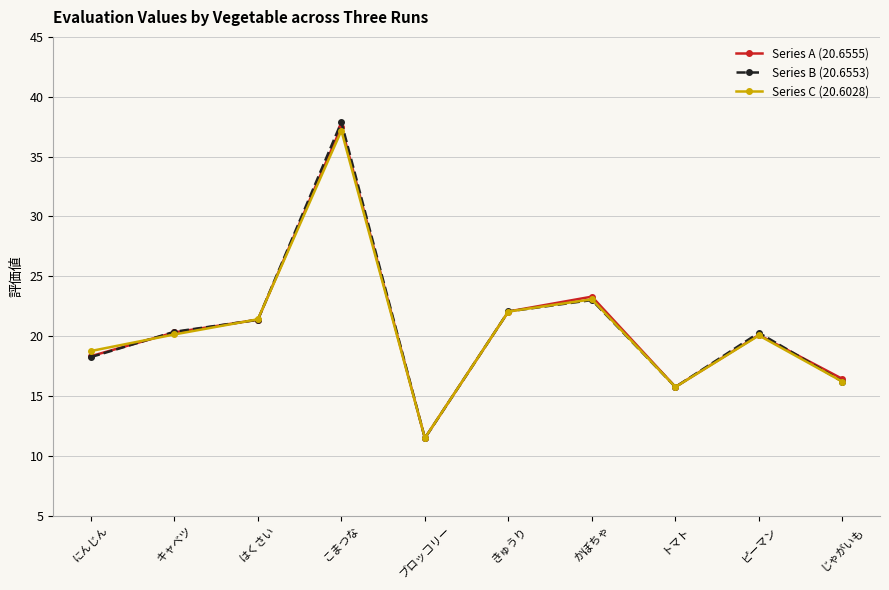

At which category is the sum across all series the highest?

こまつな